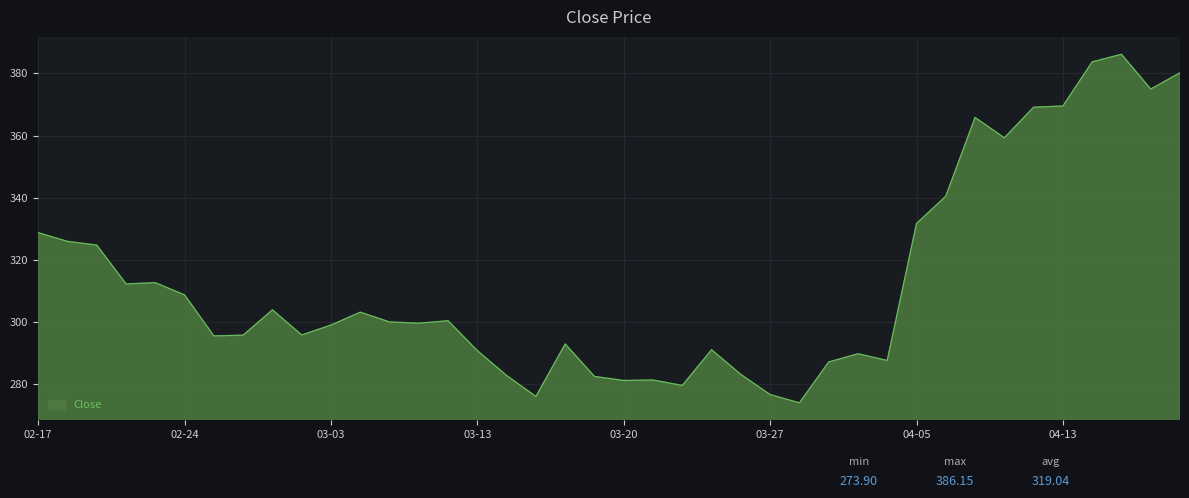

What is the minimum value shown in the chart?

273.9